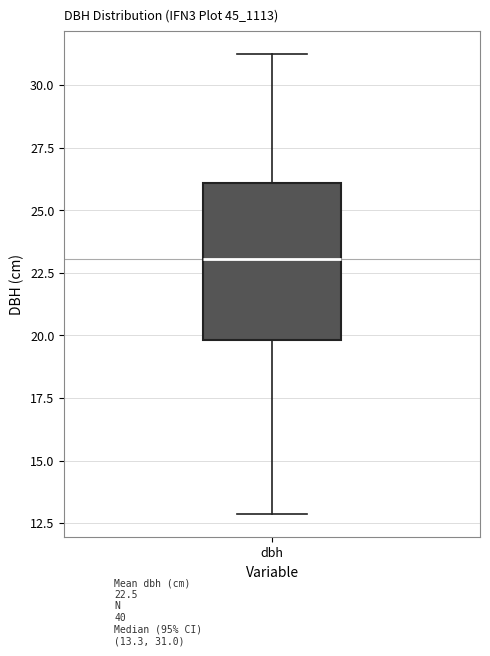

Transcribe this box plot: give where the median line is, the range the box spans, and where the two whiskers end, as read against the y-axis. The values are not printed on the chart, so give them approximately, as read against the axis.

median 23.0, box 20.0 to 26.0, whiskers 13.0 to 31.5